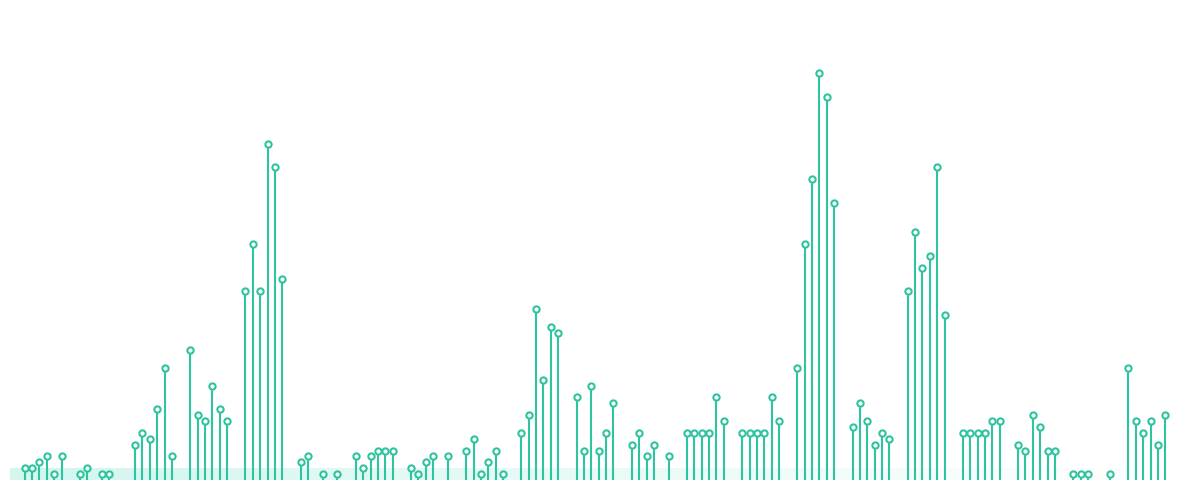

Which series has the largest Y range (max minus min)?

2018